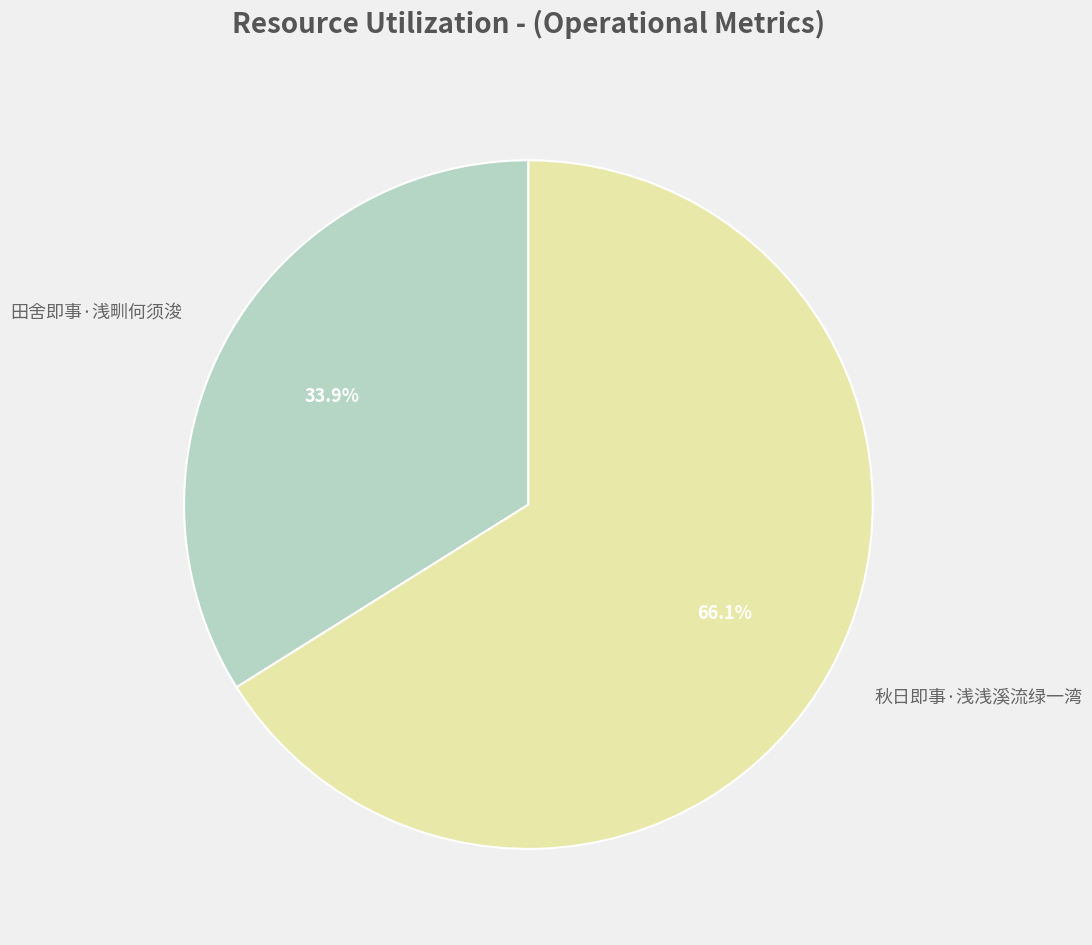

Rank the categories by value from lowest to highest.

田舍即事·浅甽何须浚, 秋日即事·浅浅溪流绿一湾